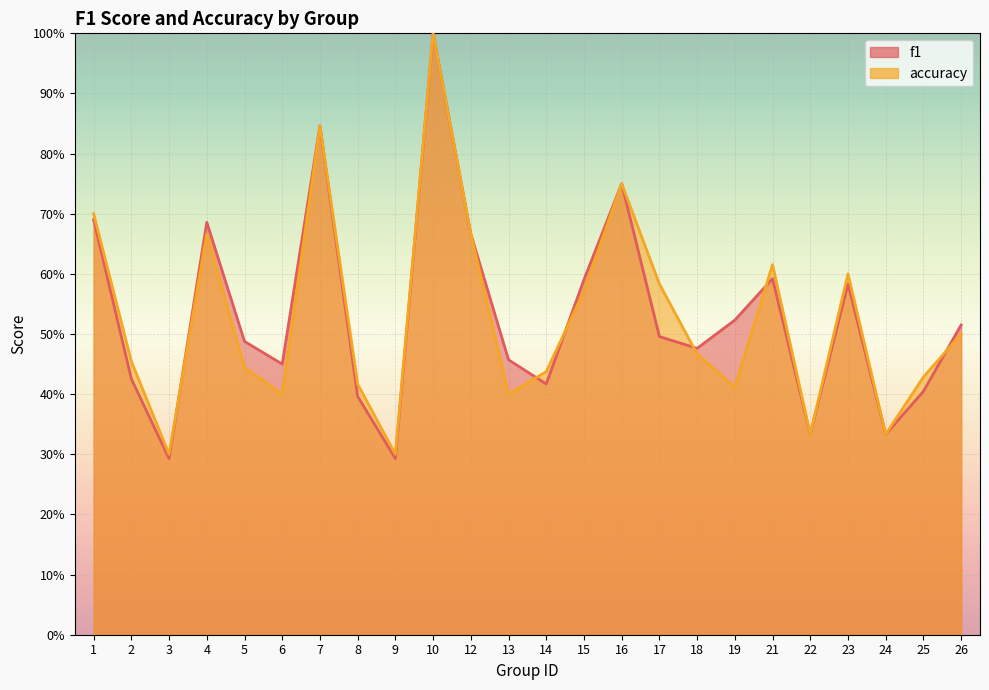

How many series are shown in this chart?

2